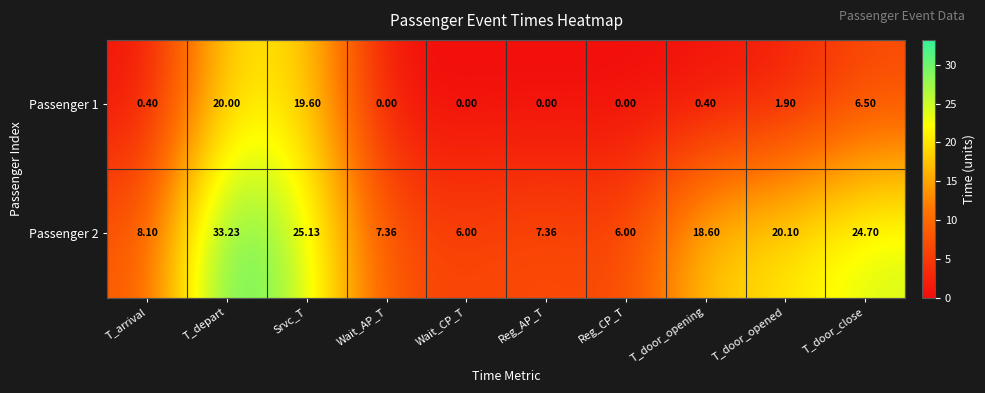

Which series has the largest range (max minus min)?

Passenger 2